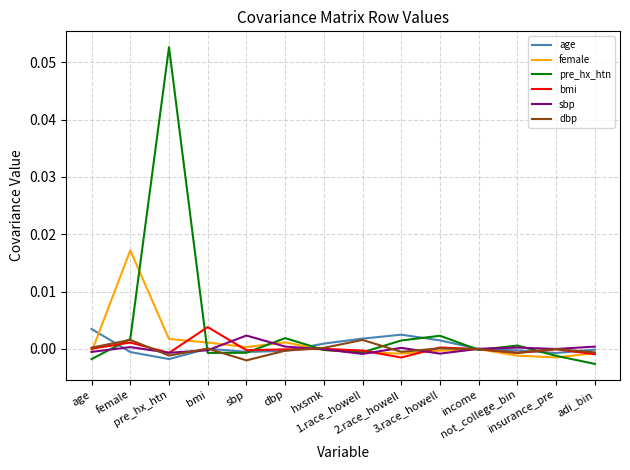

How many lines are shown in the chart?

6